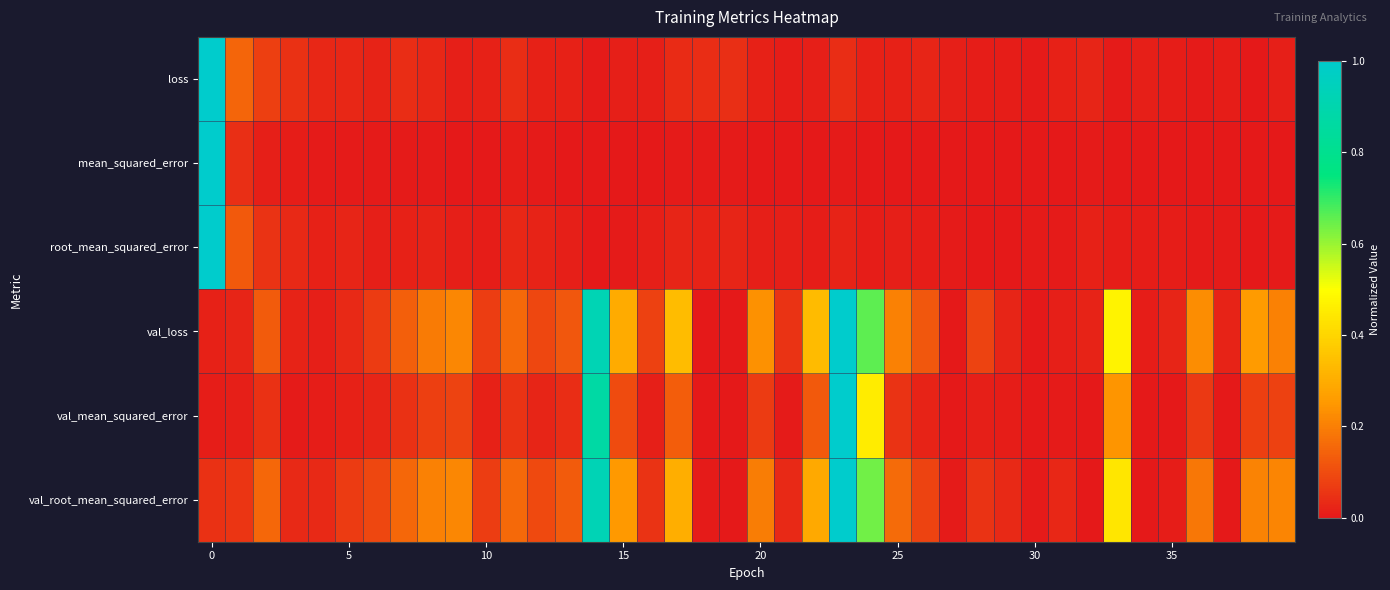

How many distinct data groups are displayed?

6